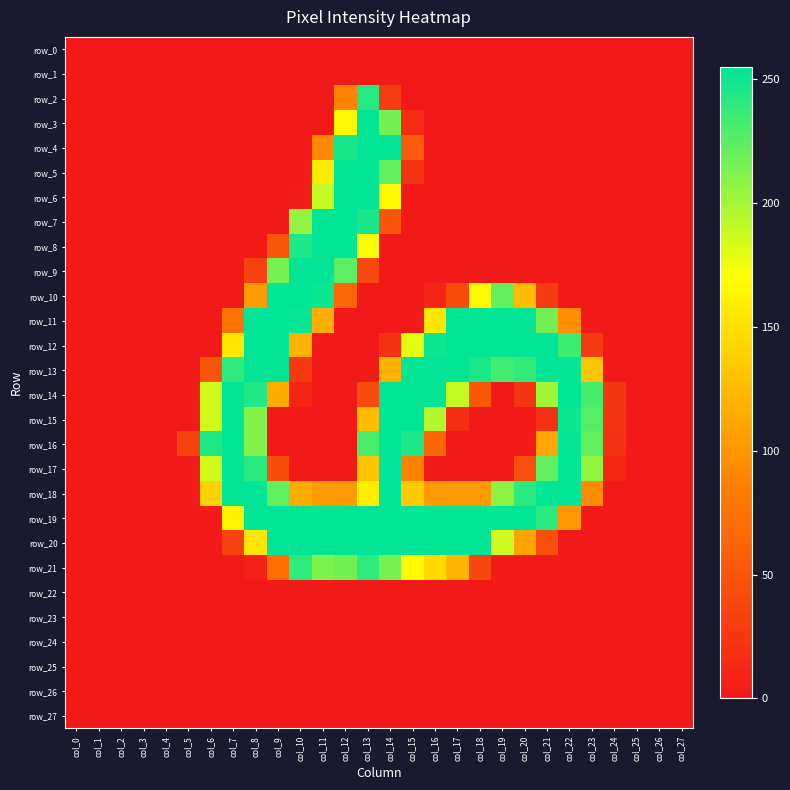

What is the spread (max minus min) of values at col_8?

254